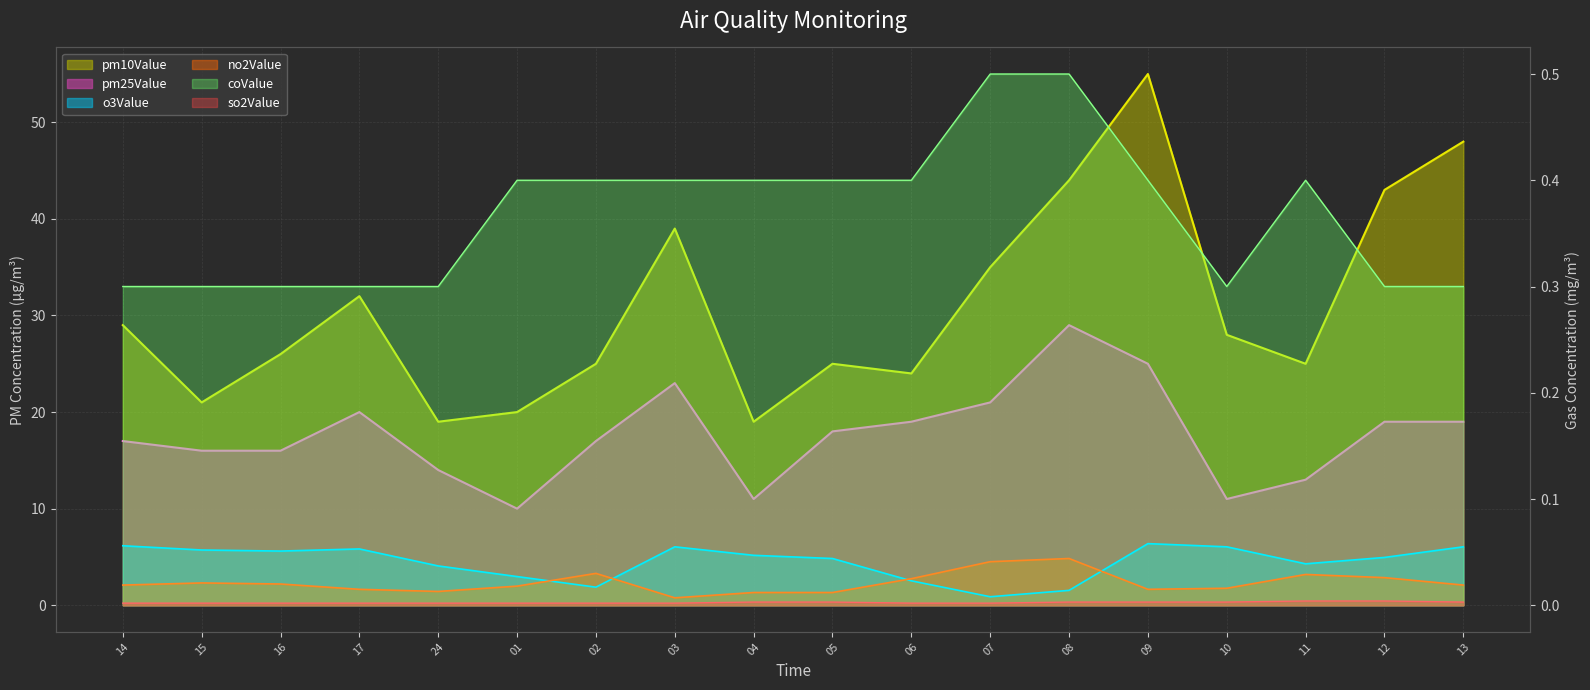

At which label does pm10Value first exceed 28?

14